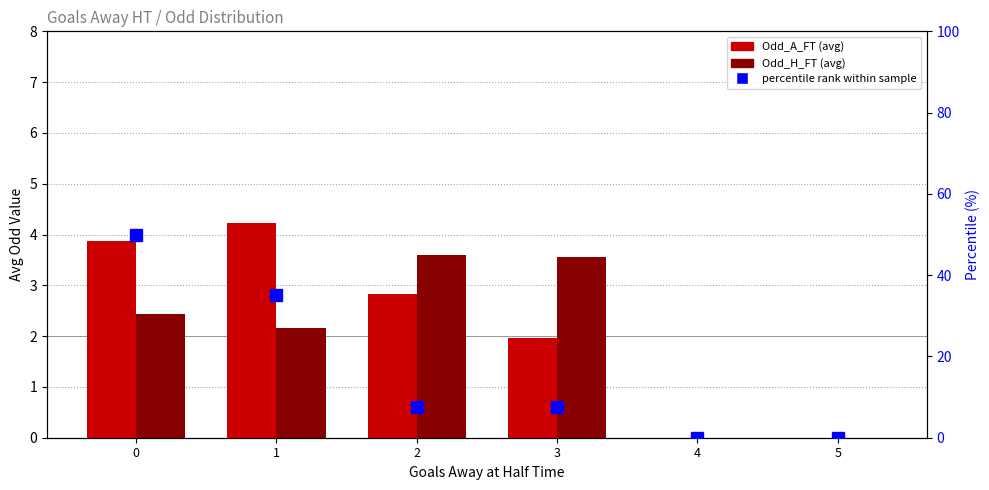

What is the difference between the highest and lowest values at 2?

4.7